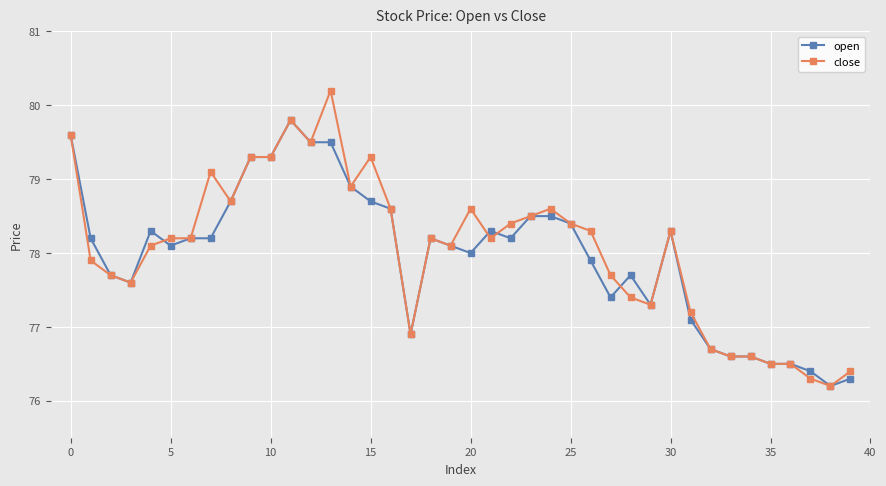

Which series has the widest spread of values?

close